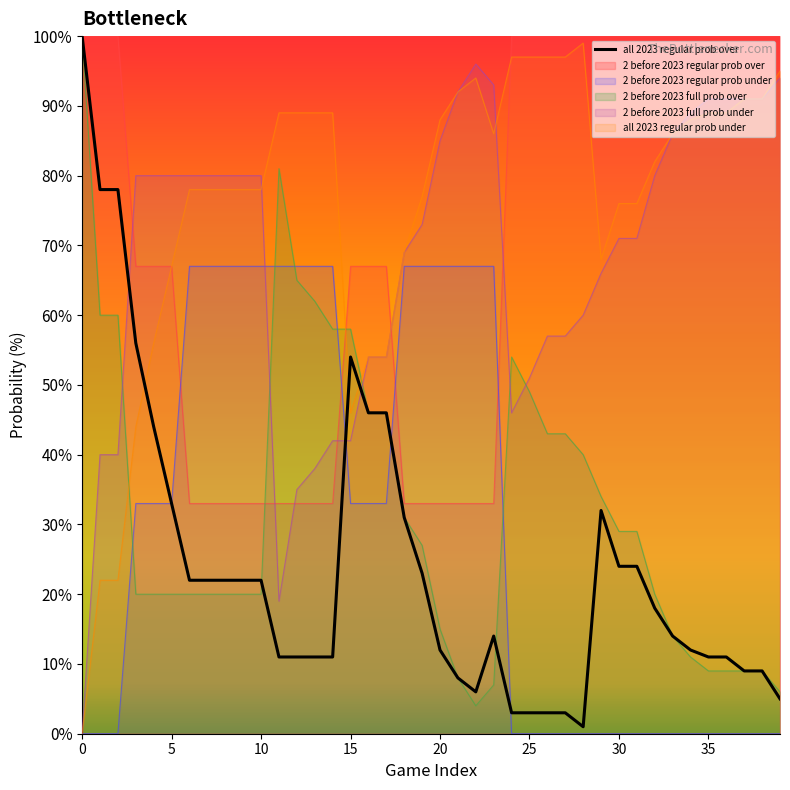

What is the label of the 17th point from the left?

16